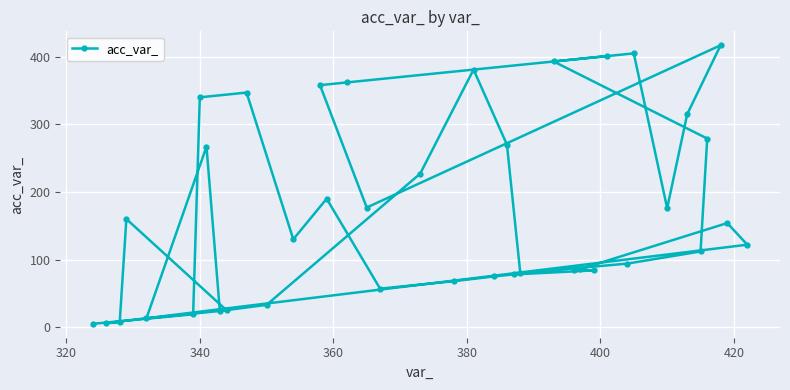

What is the sum of all values?

6822